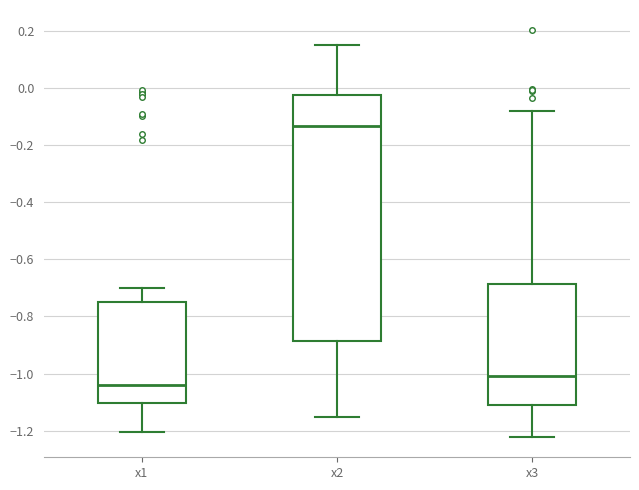

Comparing the boxes themselves (not the whiskers), which one is the tallest?

x2